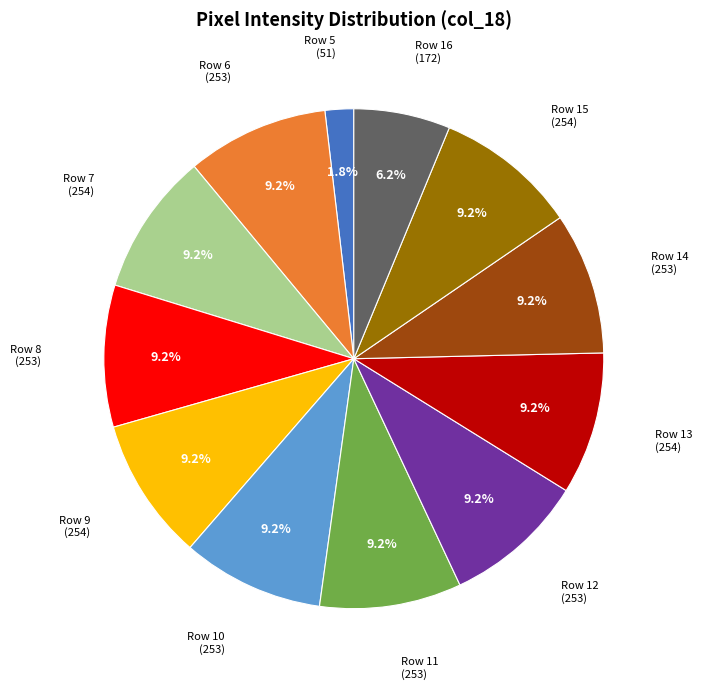

How many segments does this pie chart have?

12